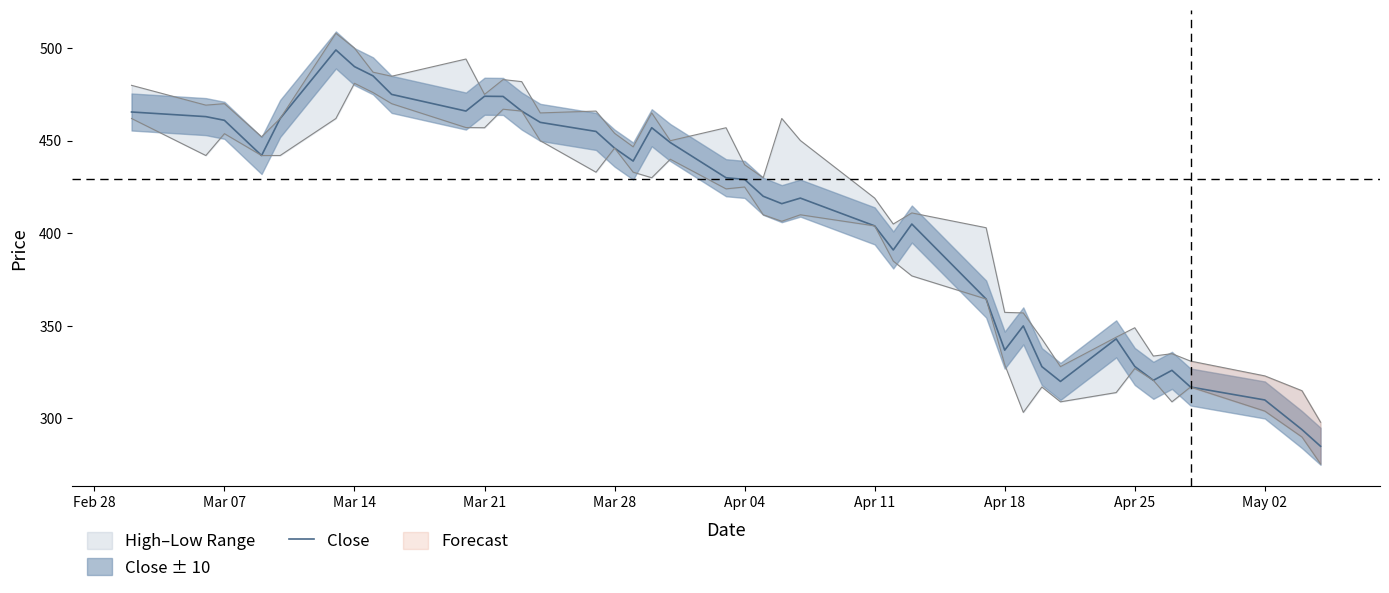

What is the maximum value for Close?

499.0